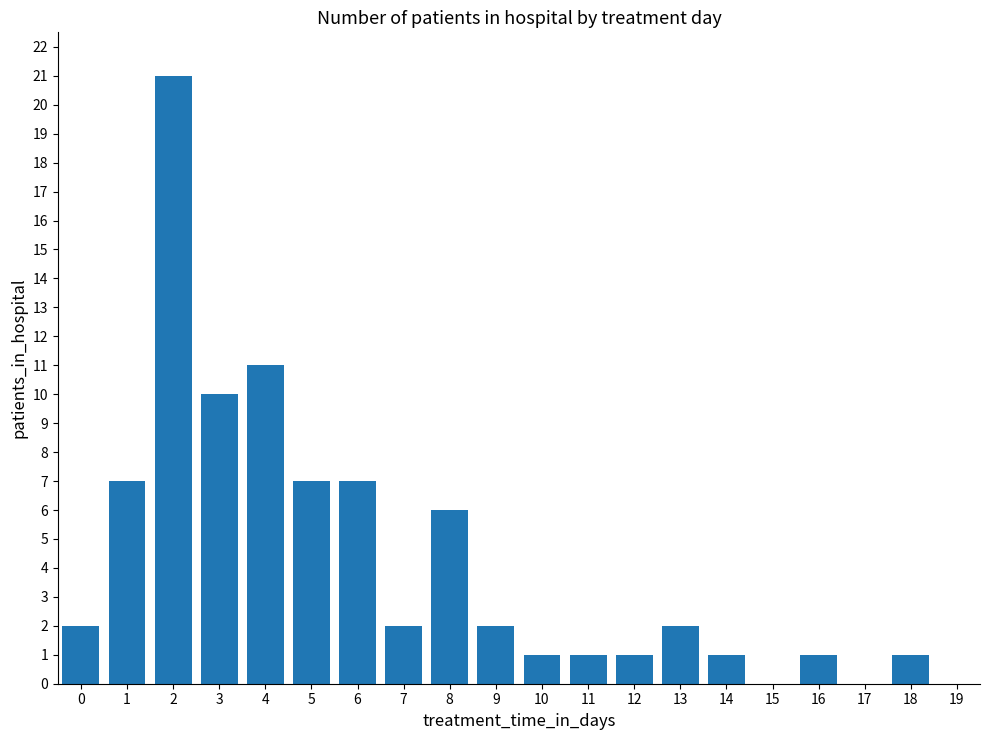

Which has a higher value, 13 or 15?

13